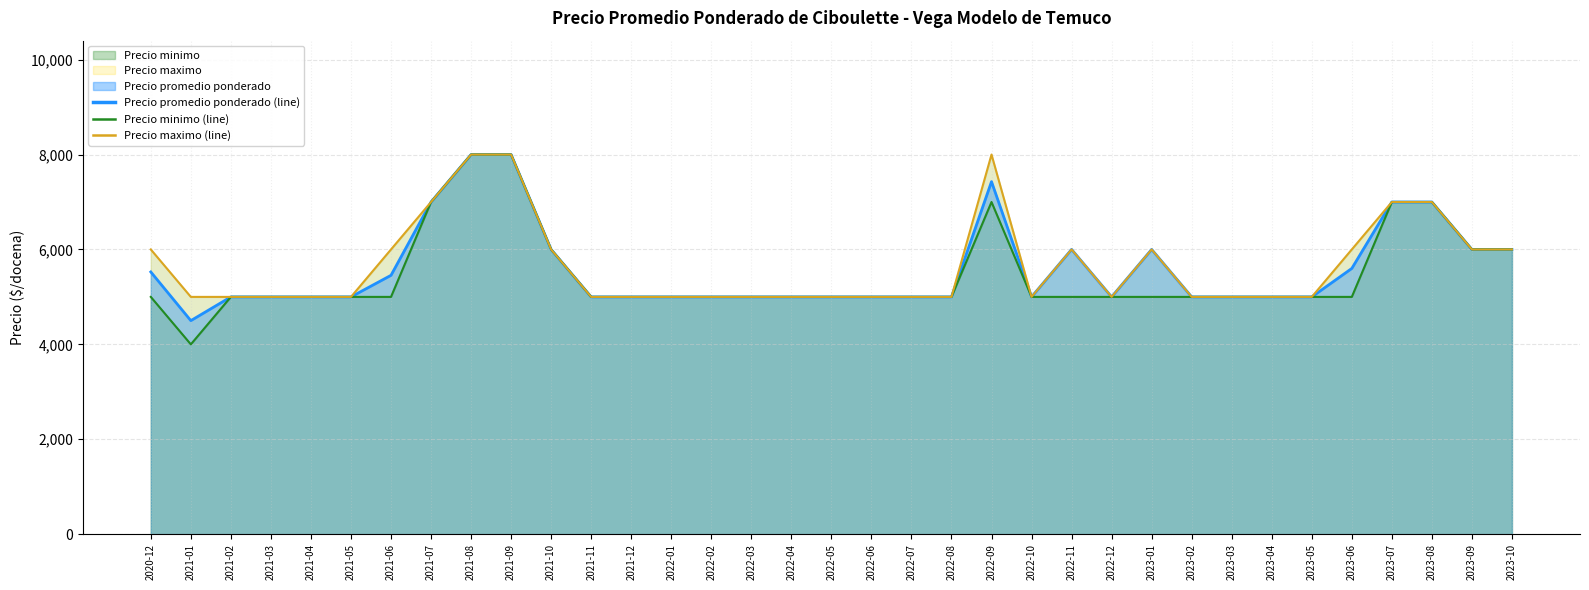

Reading left to right, transcribe all the data shown in this chart.

Precio promedio ponderado: 5526	4500	5000	5000	5000	5000	5455	7000	8000	8000	6000	5000	5000	5000	5000	5000	5000	5000	5000	5000	5000	7429	5000	6000	5000	6000	5000	5000	5000	5000	5600	7000	7000	6000	6000
Precio minimo: 5000	4000	5000	5000	5000	5000	5000	7000	8000	8000	6000	5000	5000	5000	5000	5000	5000	5000	5000	5000	5000	7000	5000	5000	5000	5000	5000	5000	5000	5000	5000	7000	7000	6000	6000
Precio maximo: 6000	5000	5000	5000	5000	5000	6000	7000	8000	8000	6000	5000	5000	5000	5000	5000	5000	5000	5000	5000	5000	8000	5000	6000	5000	6000	5000	5000	5000	5000	6000	7000	7000	6000	6000